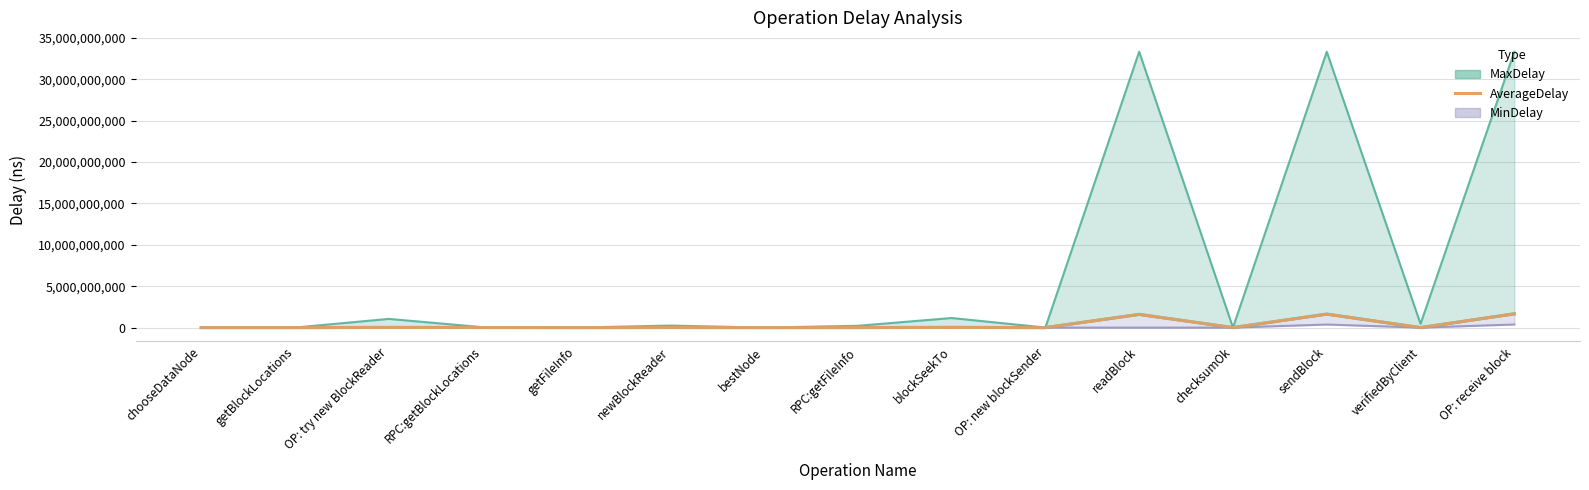

What is the minimum value shown in the chart?

26497.2